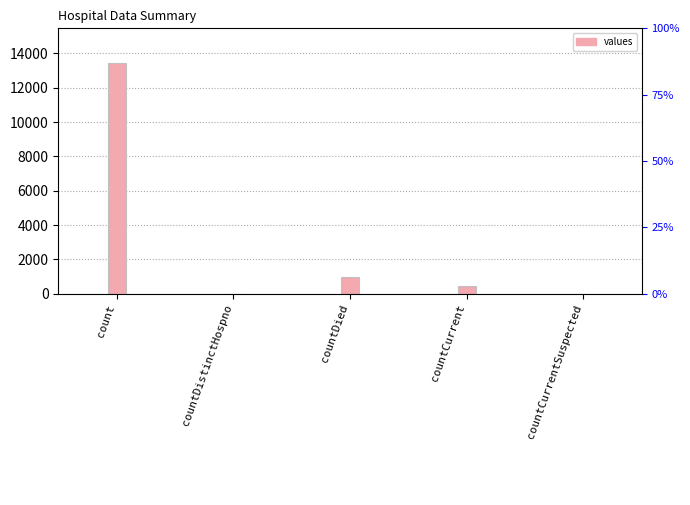

Which has a higher value, countCurrentSuspected or countDistinctHospno?

countCurrentSuspected